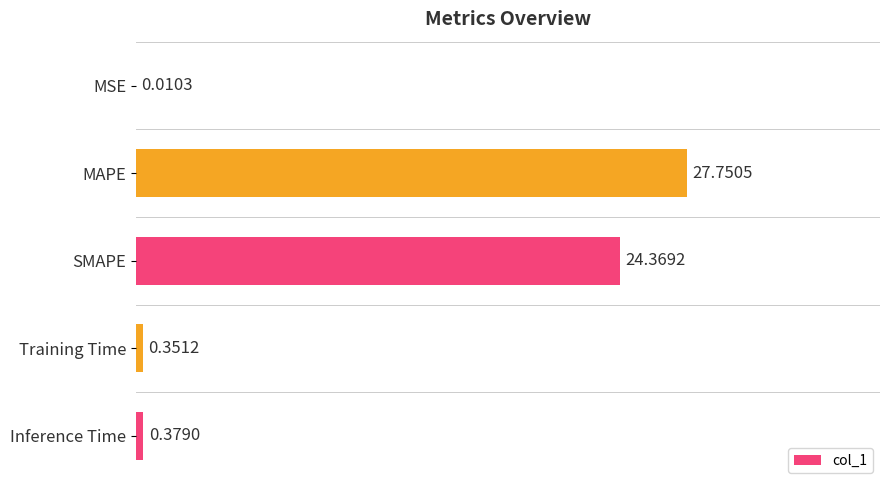

Between Training Time and MSE, which is larger?

Training Time